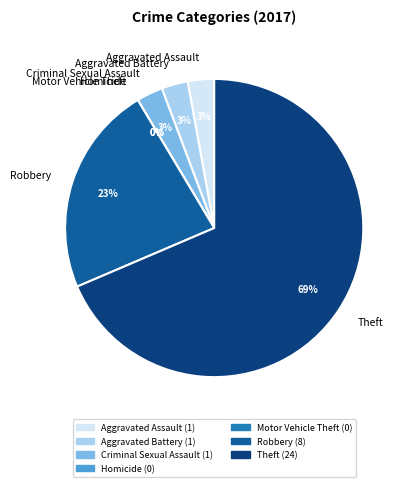

How many slices are in this pie chart?

7